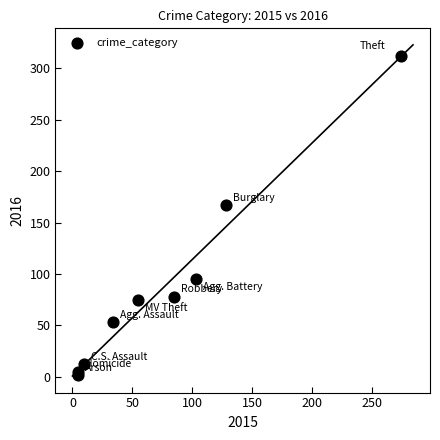

What Y value in the scatter plot is closest to 157?

167